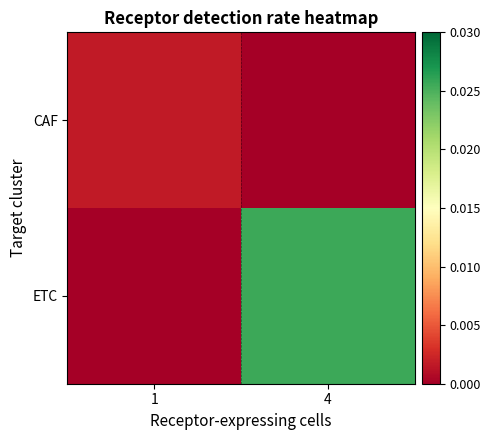

Between 4 and 1, which is larger?

1